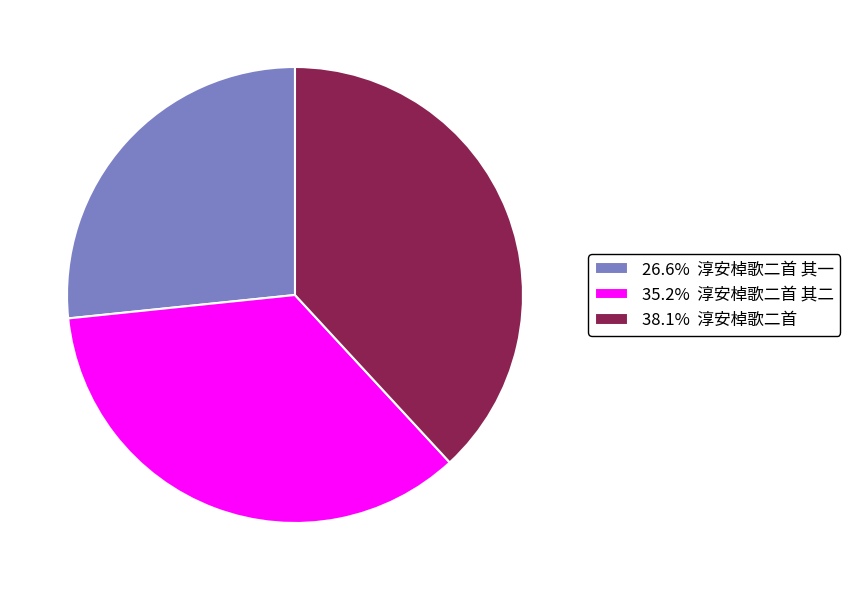

Is the sum of 26.6% 淳安棹歌二首 其一 and 35.2% 淳安棹歌二首 其二 greater than half?

Yes